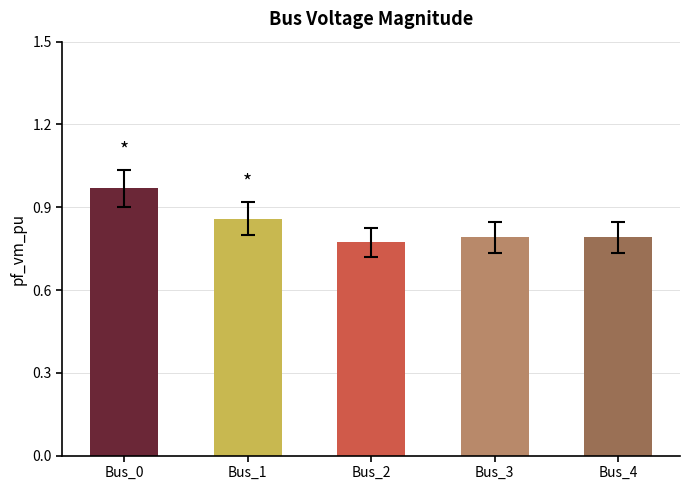

What is the sum of the values at Bus_0 and Bus_4?

1.8